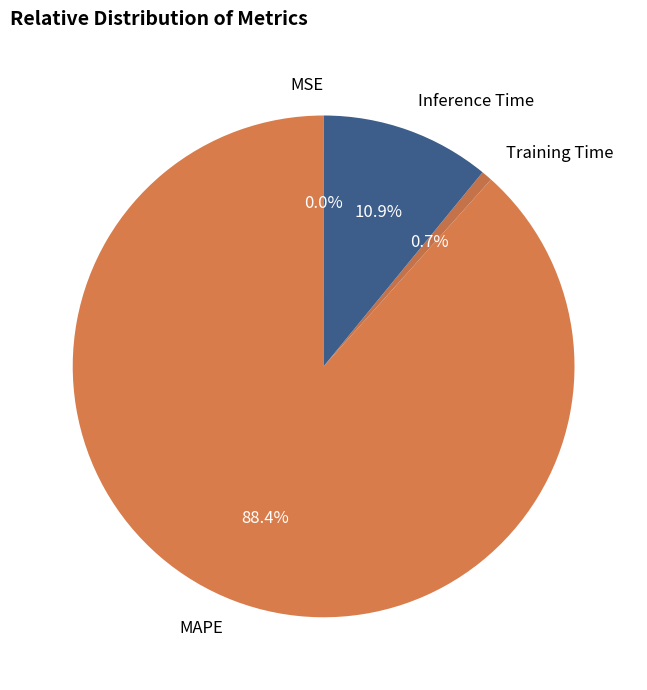

What portion of the pie excludes MAPE?

11.6%